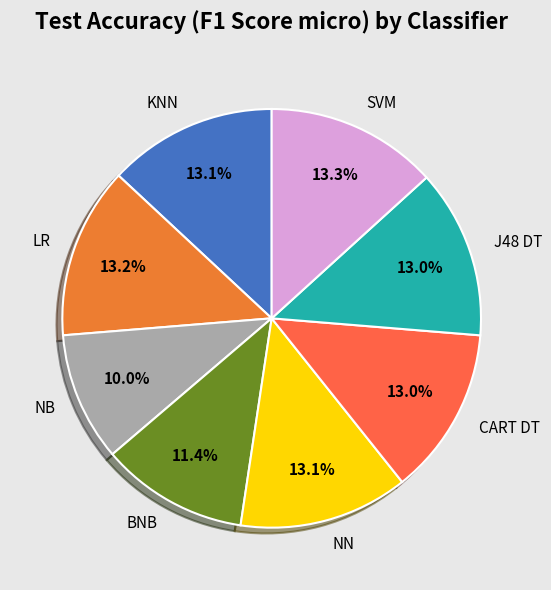

Approximately how many times larger is the value at KNN compared to SVM?

1.0